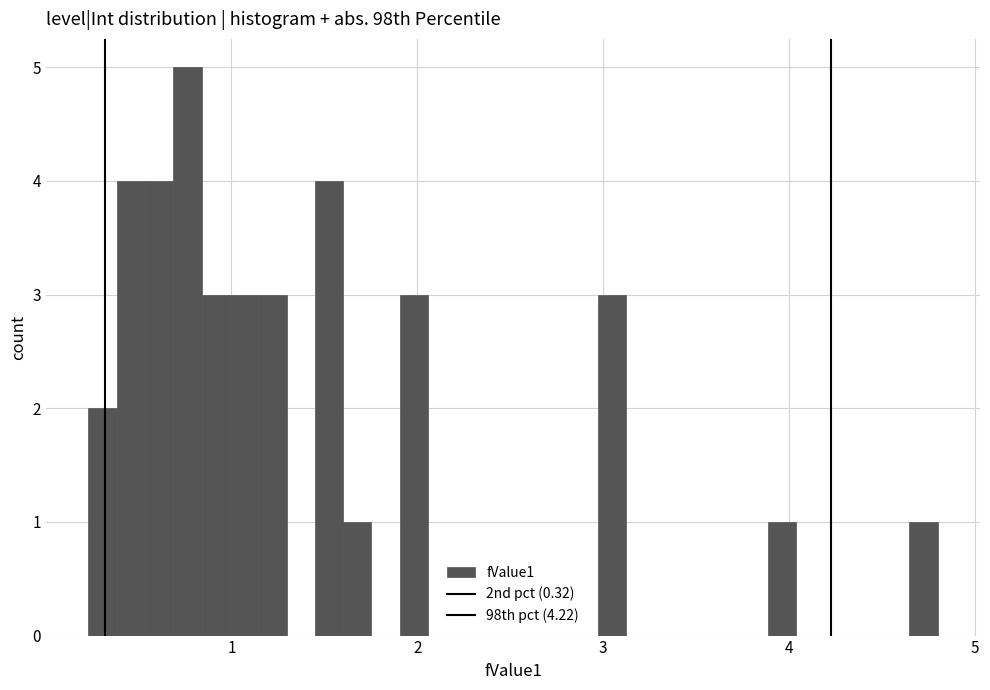

Read against the x-axis, roughly where is the centre of the tallest bar?

0.8